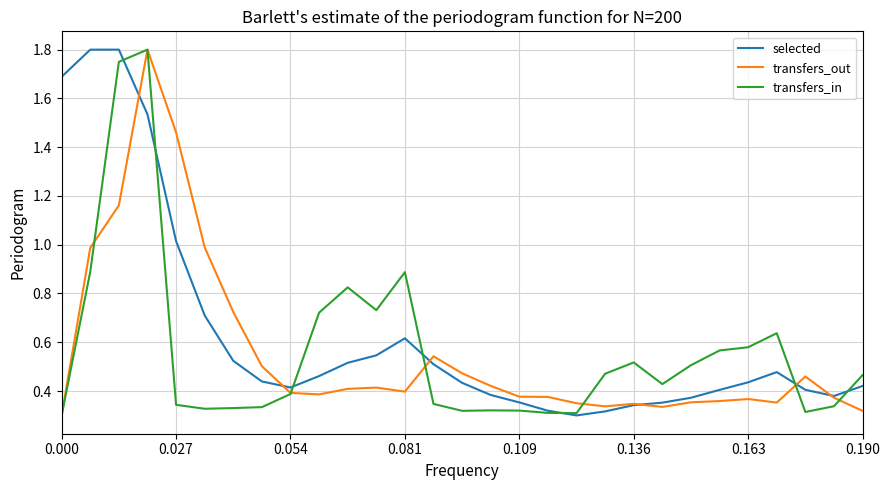

What are all the series names shown in the legend?

selected, transfers_out, transfers_in